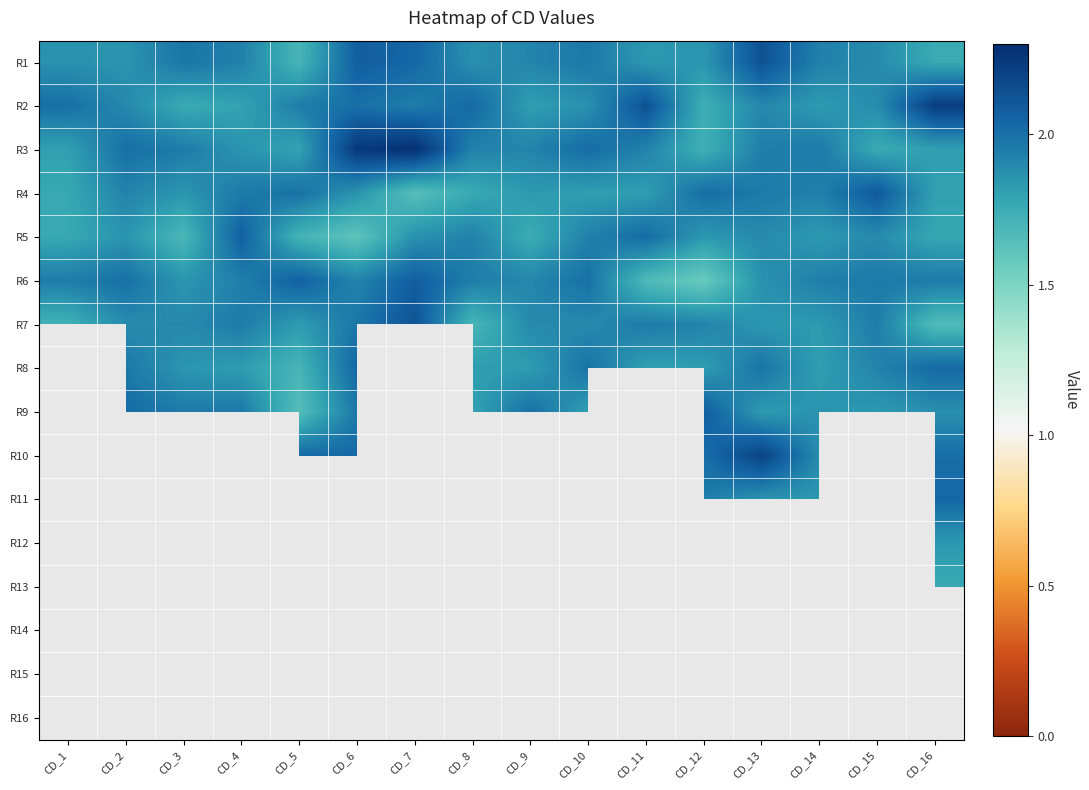

What is the sum of the R6 values at CD_7 and CD_9?

4.0